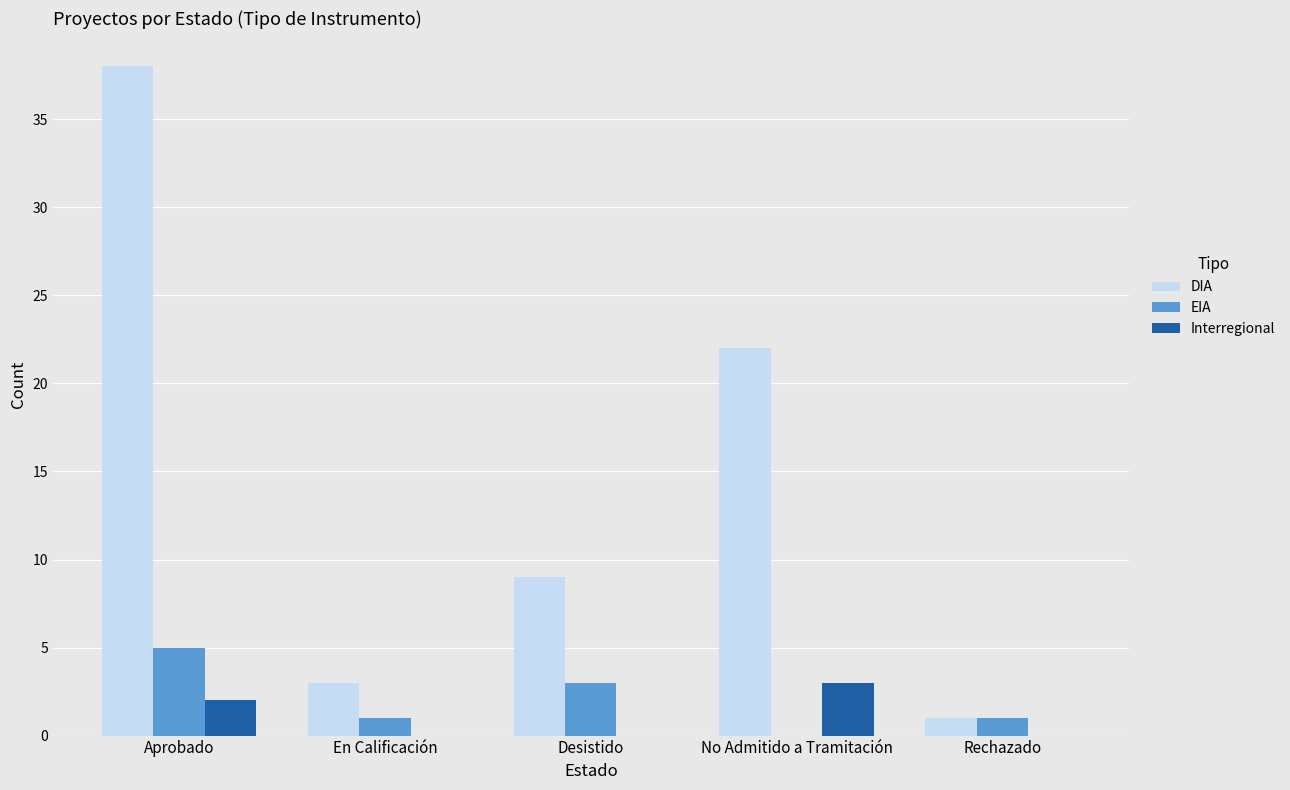

What is the maximum value shown in the chart?

38